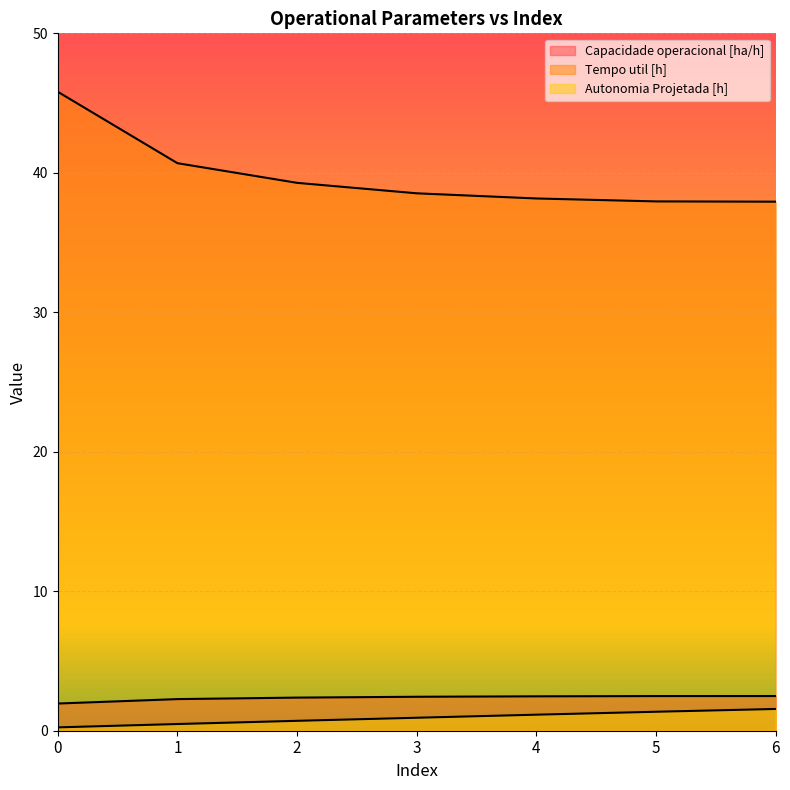

Is the value of Tempo util [h] at 1 greater than the value of Capacidade operacional [ha/h] at 0?

Yes